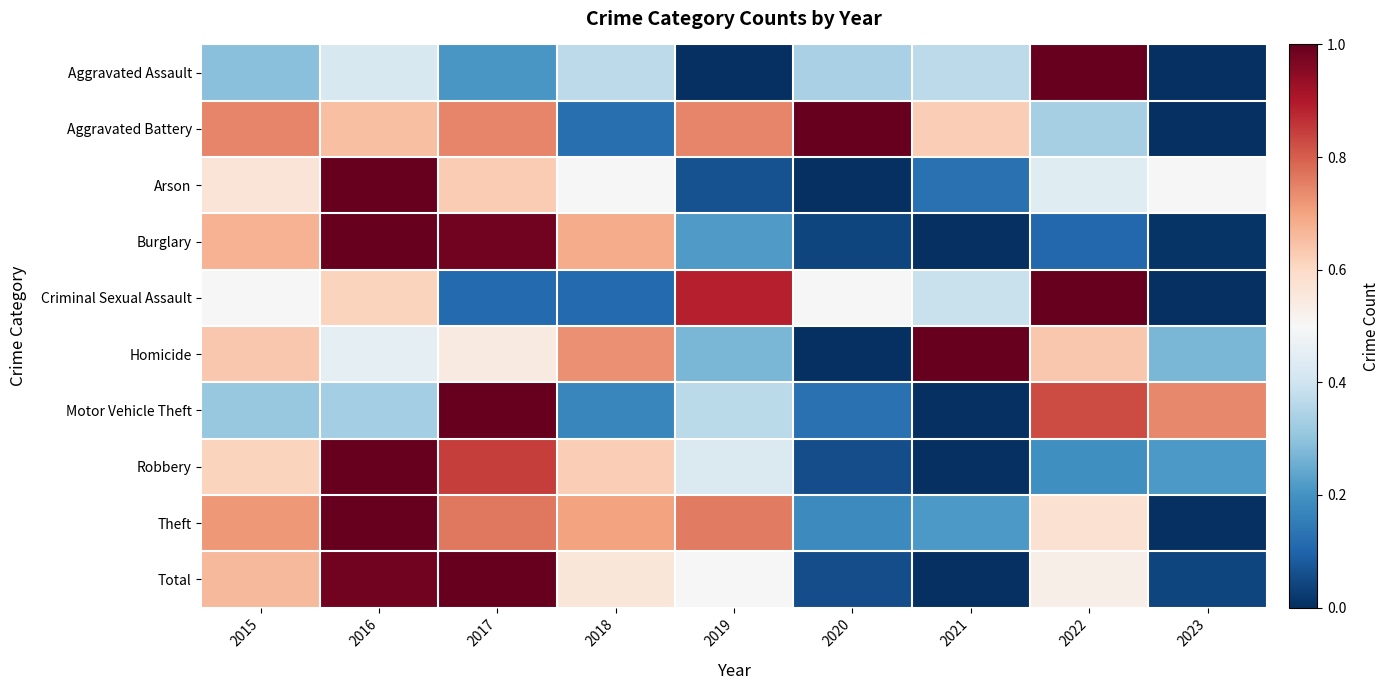

At which category does the chart reach its peak across all series?

2022